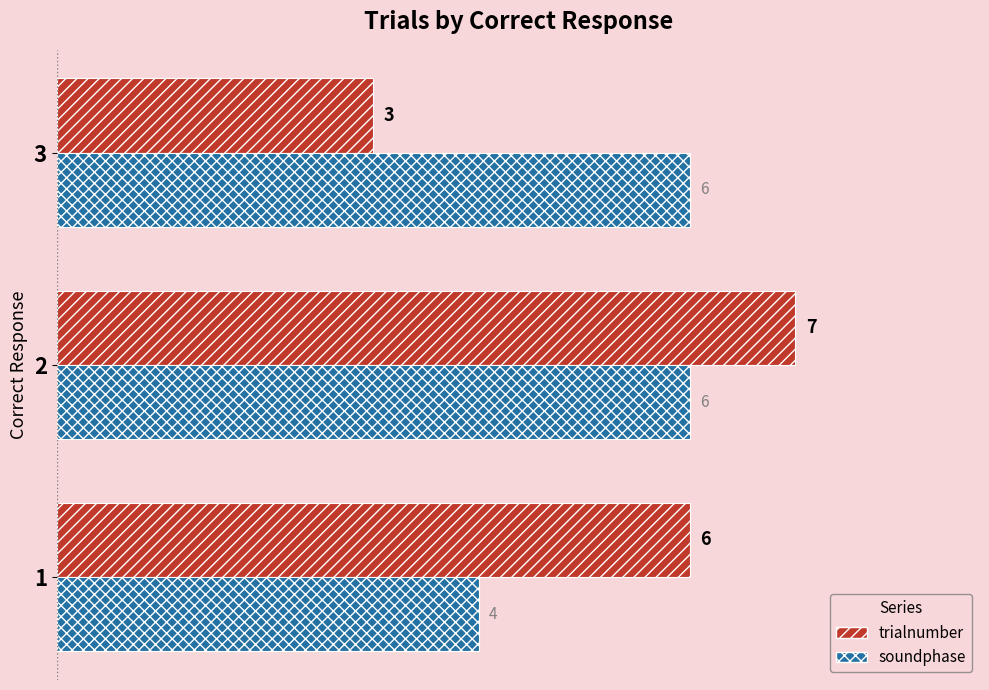

At which category is the sum across all series the highest?

2